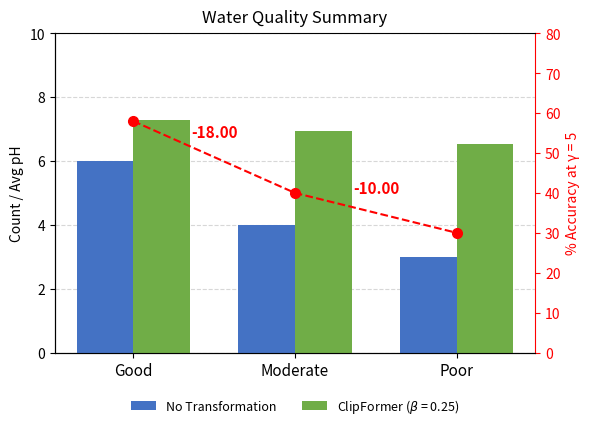

What is the approximate value of No Transformation at Good?

6